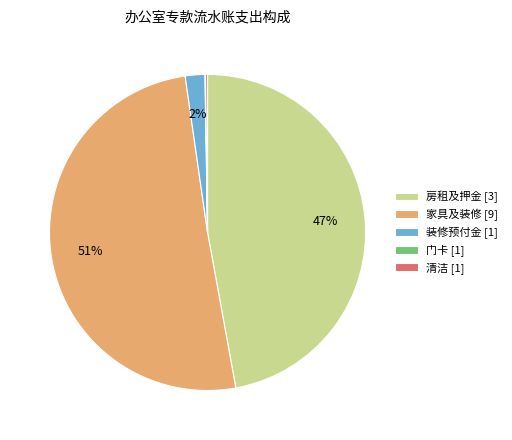

Is it true that 装修预付金 [1] is 16% of the pie?

False